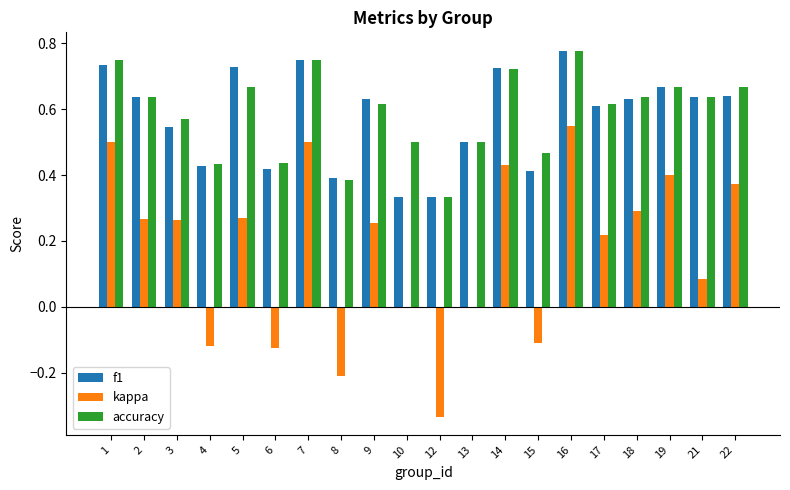

What is the sum of all kappa values?

3.5